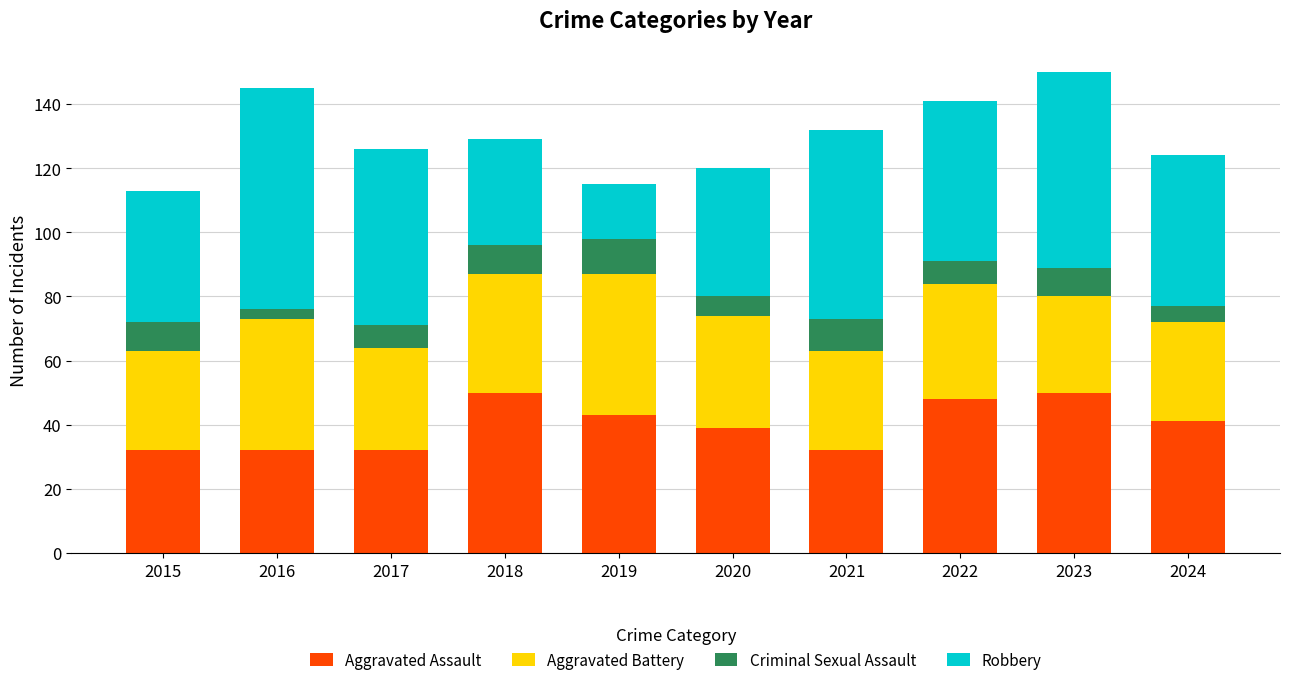

What is the sum of all Aggravated Assault values?

399